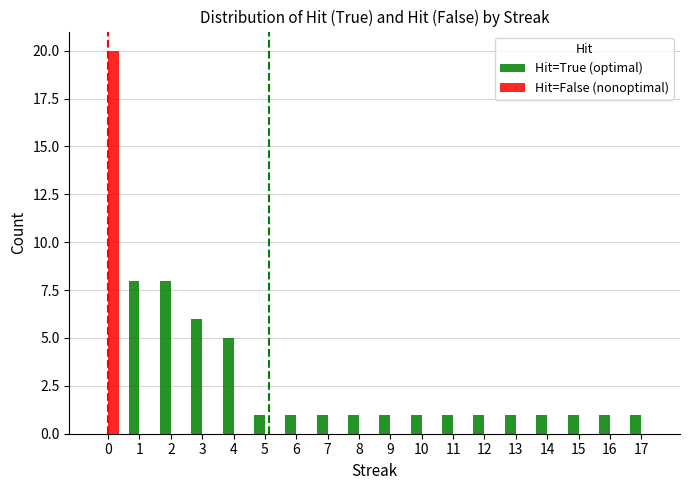

How many groups of bars are there?

18